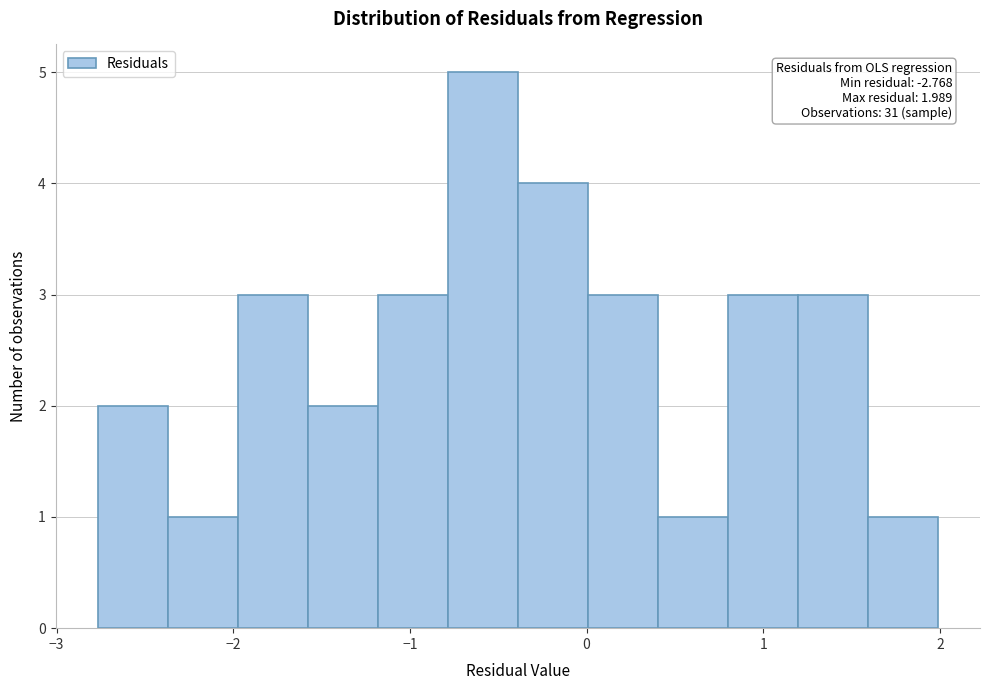

Read against the x-axis, roughly where is the centre of the tallest bar?

-0.6